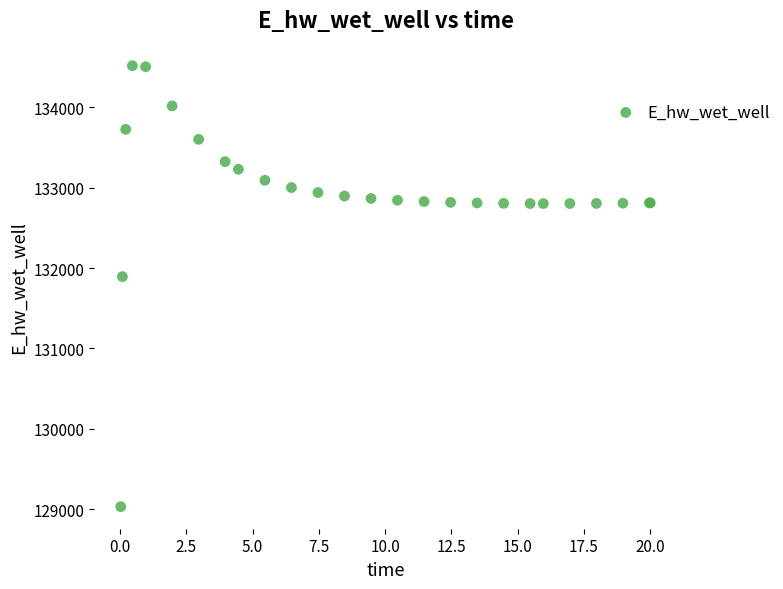

What Y value in the scatter plot is closest to 131774?

131893.6